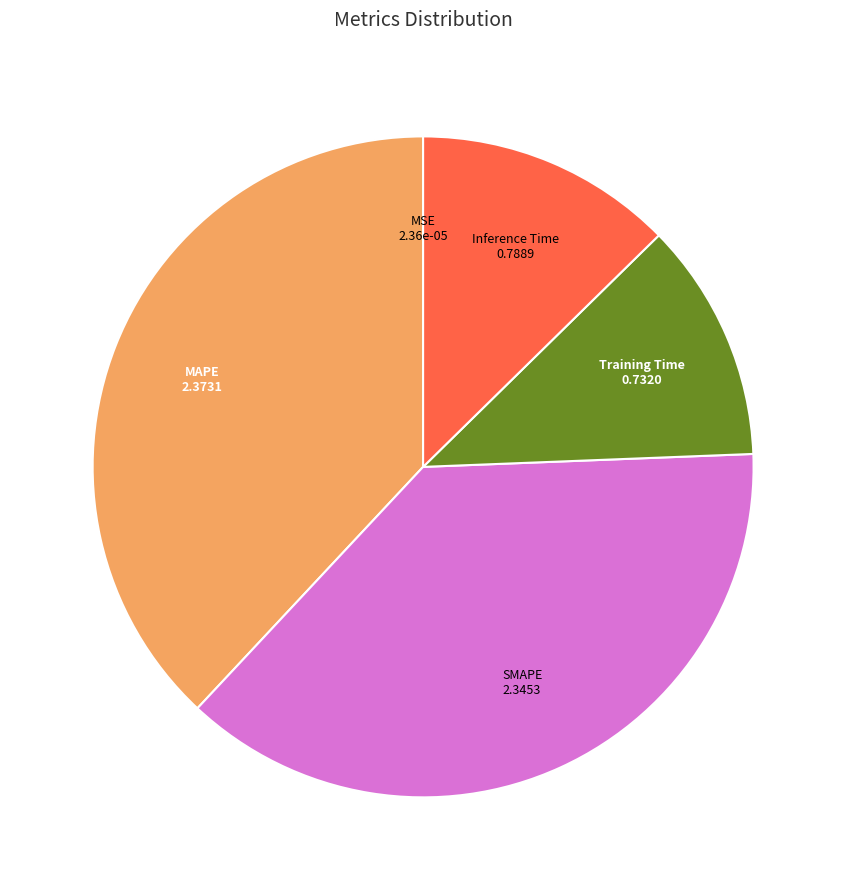

Does any single category account for the majority?

No